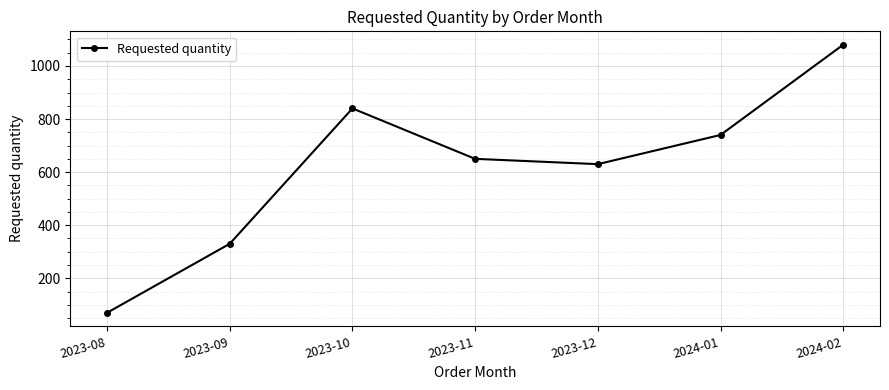

Reading left to right, list all the values displayed in this chart.

2023-08=70	2023-09=330	2023-10=840	2023-11=650	2023-12=630	2024-01=740	2024-02=1080